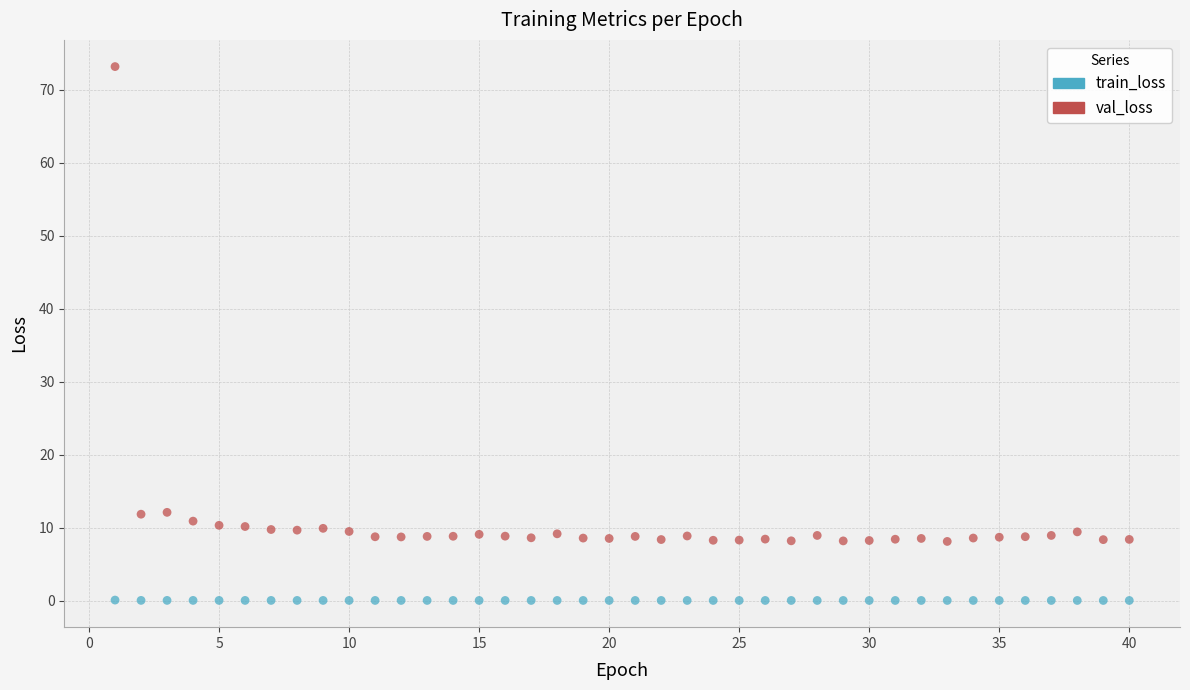

Which series reaches the maximum Y coordinate?

val_loss